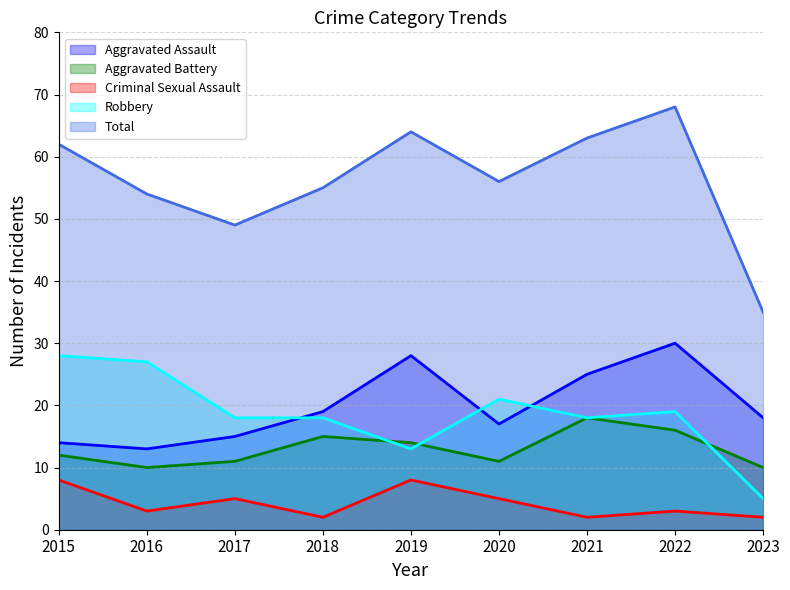

Which series has the largest range (max minus min)?

Total